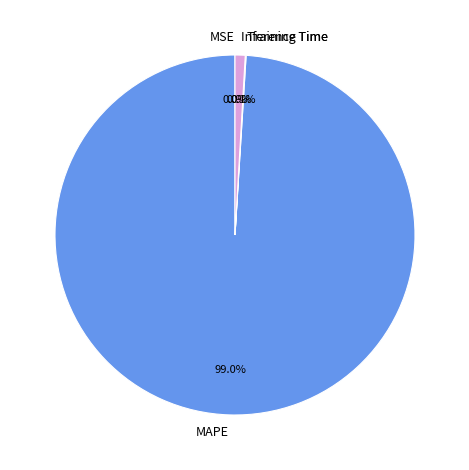

Combined, what portion of the pie is MAPE and Inference Time?

99.9%